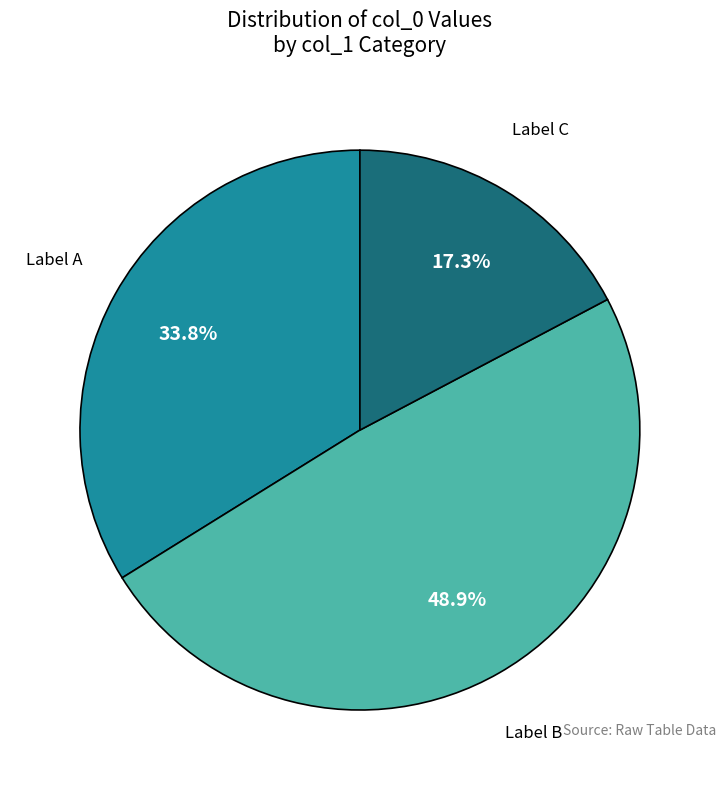

What is the largest slice in the pie chart?

Label B